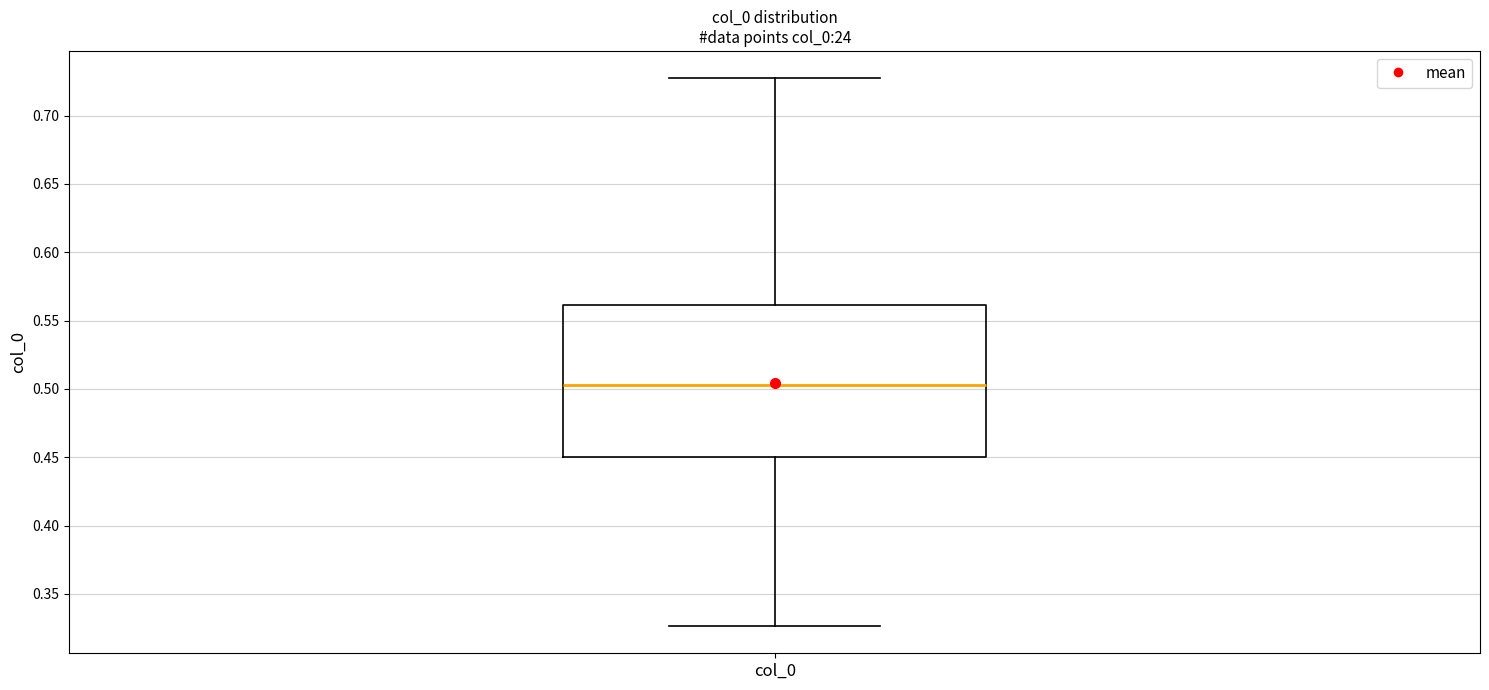

Read this box plot against the y-axis: the position of the median line, the range covered by the box, and the ends of both whiskers. The values are not printed on the chart, so give them approximately, as read against the axis.

median 0.505, box 0.450 to 0.560, whiskers 0.325 to 0.725